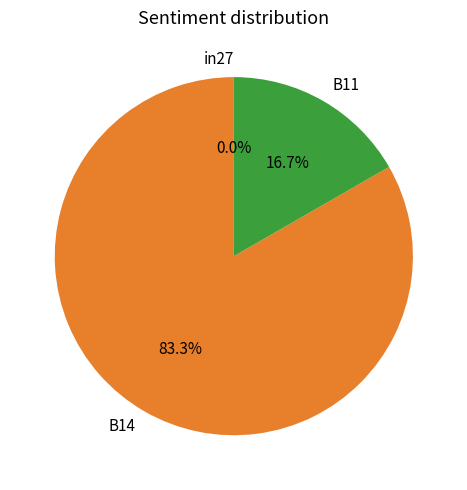

Which slice is the largest?

B14